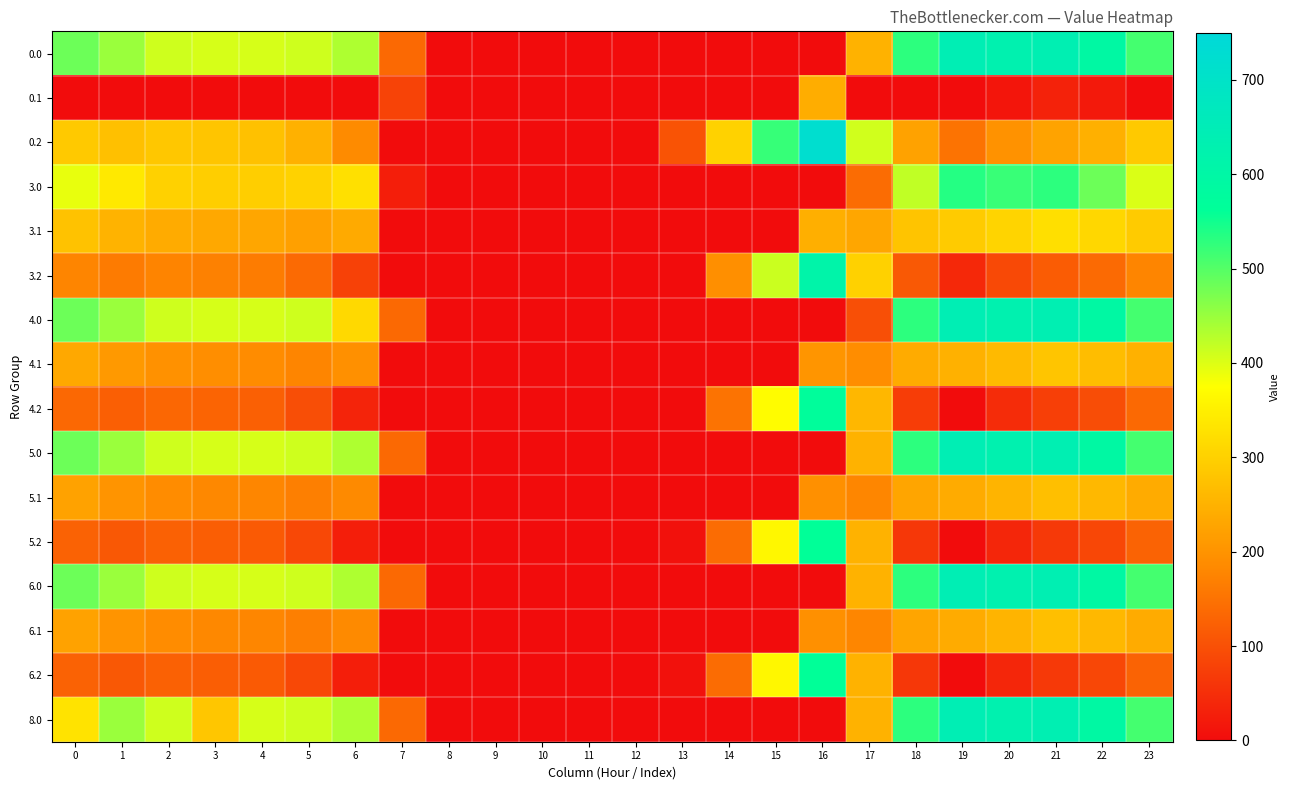

Rank the series at 1 from lowest to highest value.

0.1, 5.2, 6.2, 4.2, 3.2, 5.1, 6.1, 4.1, 3.1, 0.2, 3.0, 0.0, 4.0, 5.0, 6.0, 8.0